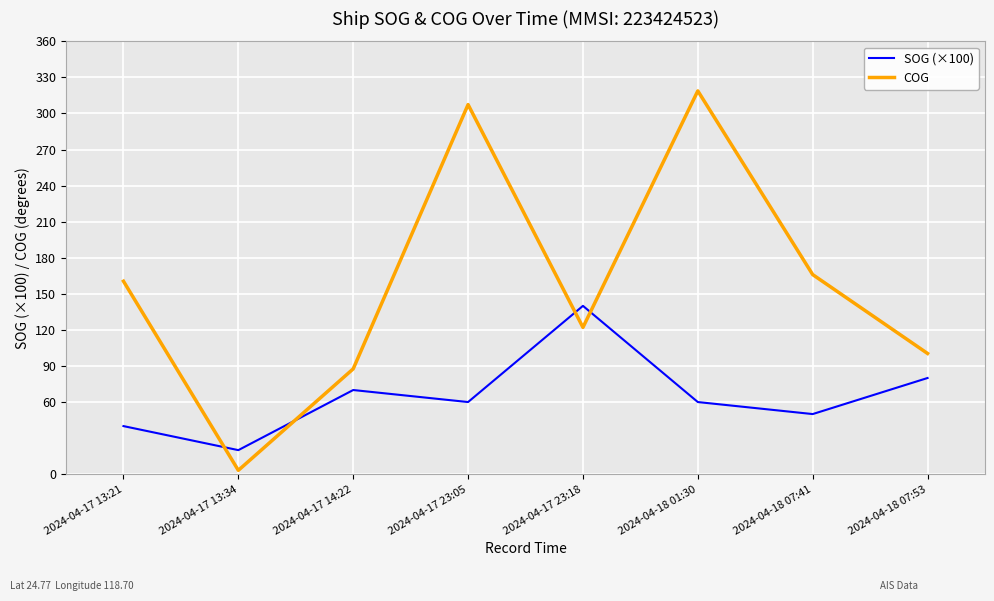

At how many categories does at least one series exceed 197?

2